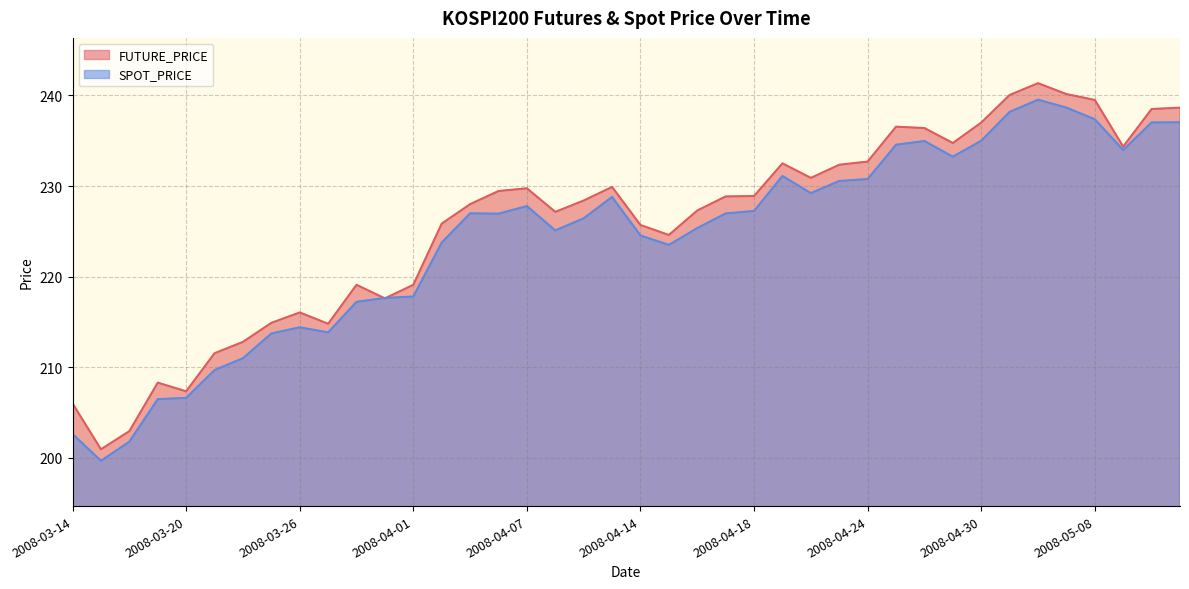

What is the difference between the maximum and minimum values in the FUTURE_PRICE series?

40.4